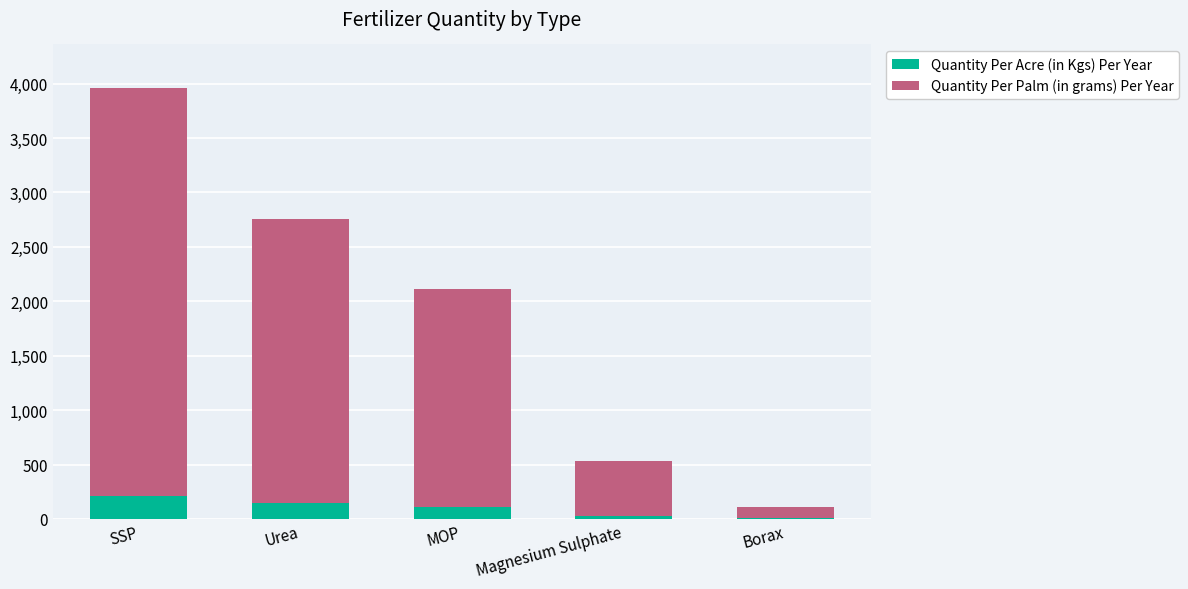

Does the chart contain stacked bars?

Yes